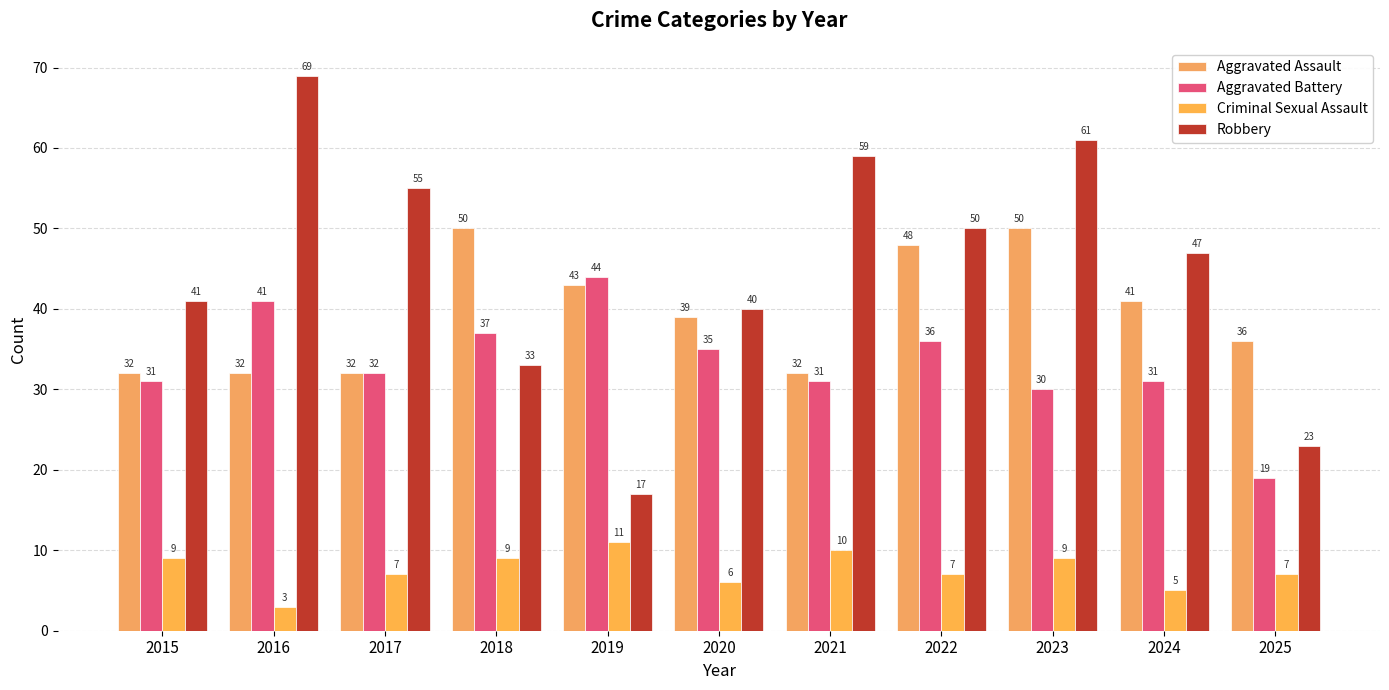

How many groups of bars are there?

11